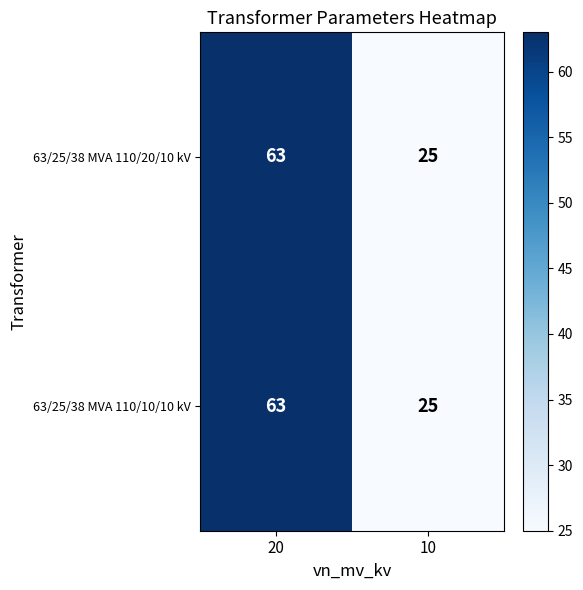

What is the minimum value shown in the chart?

25